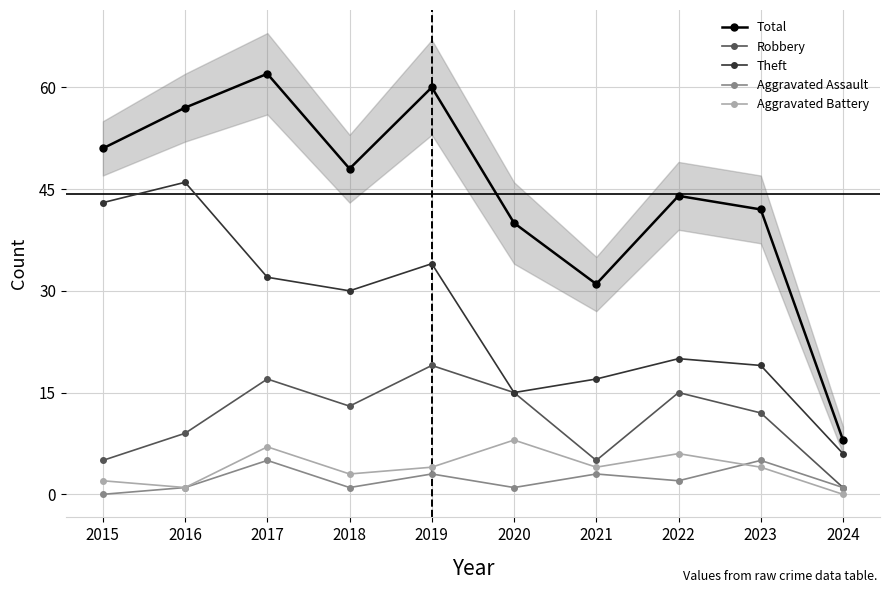

True or false: Robbery and Total intersect in this chart.

False